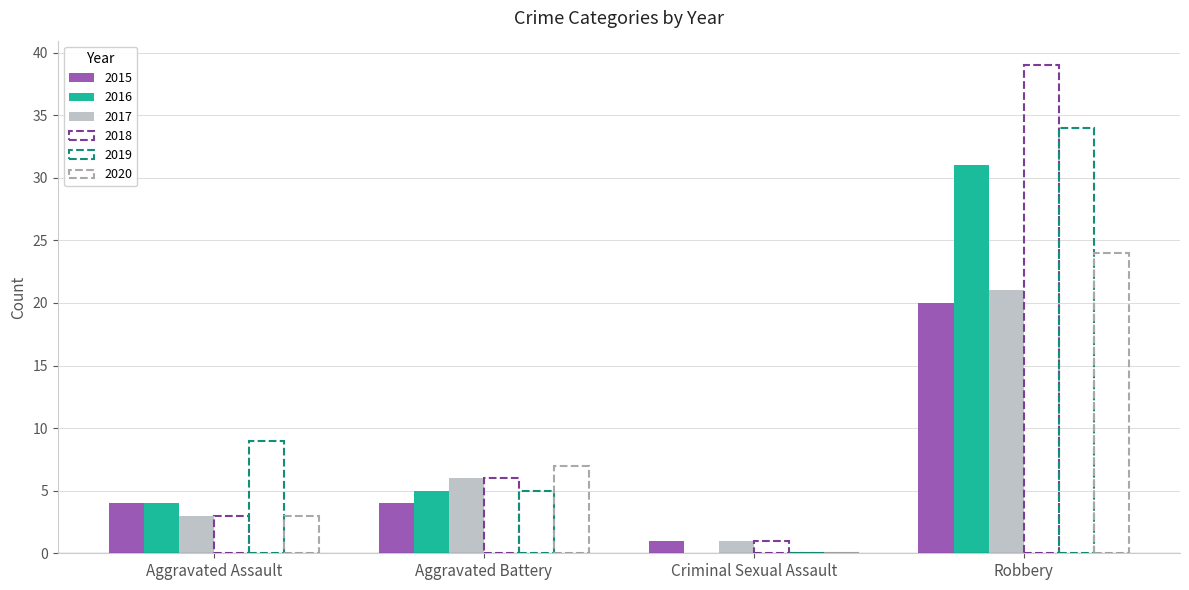

How many series are shown in this chart?

6